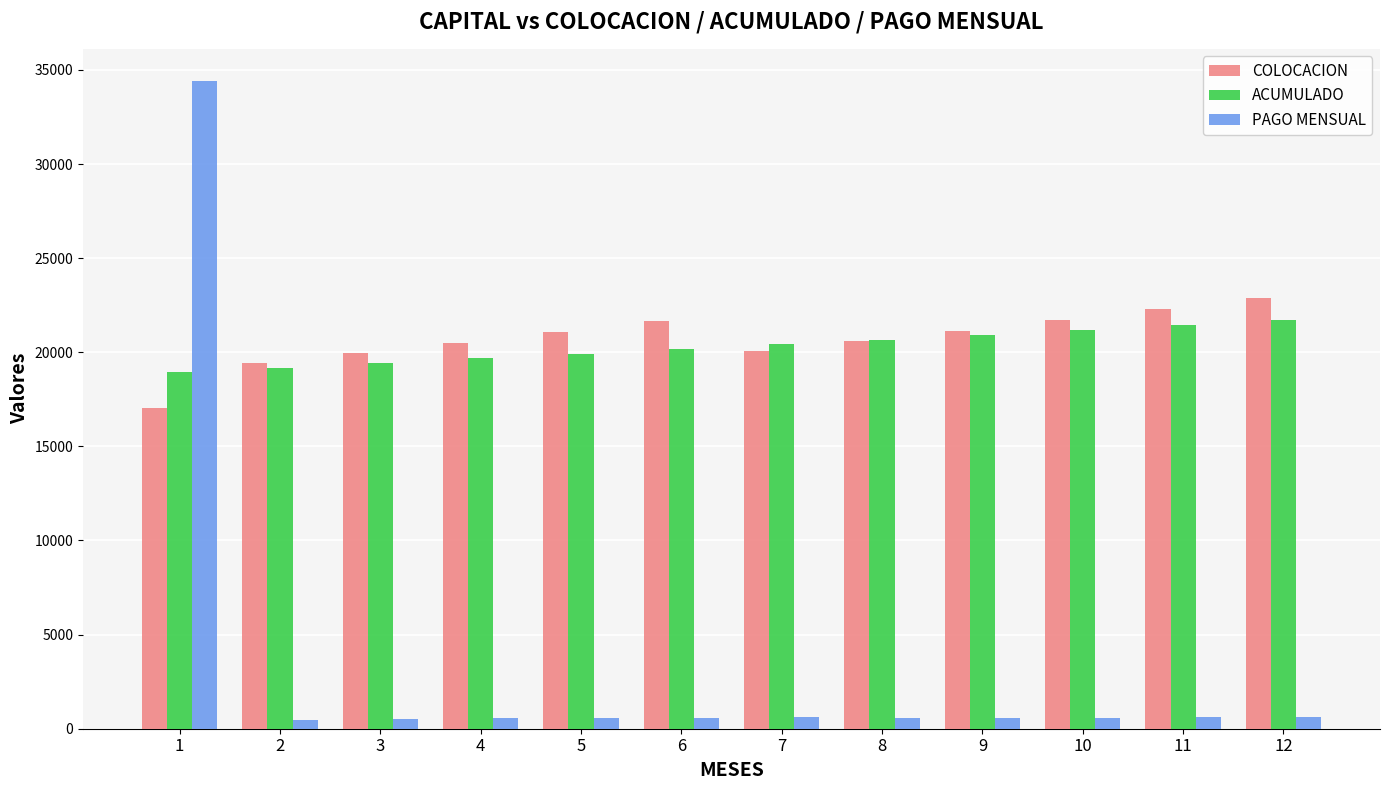

Are the bars horizontal?

No